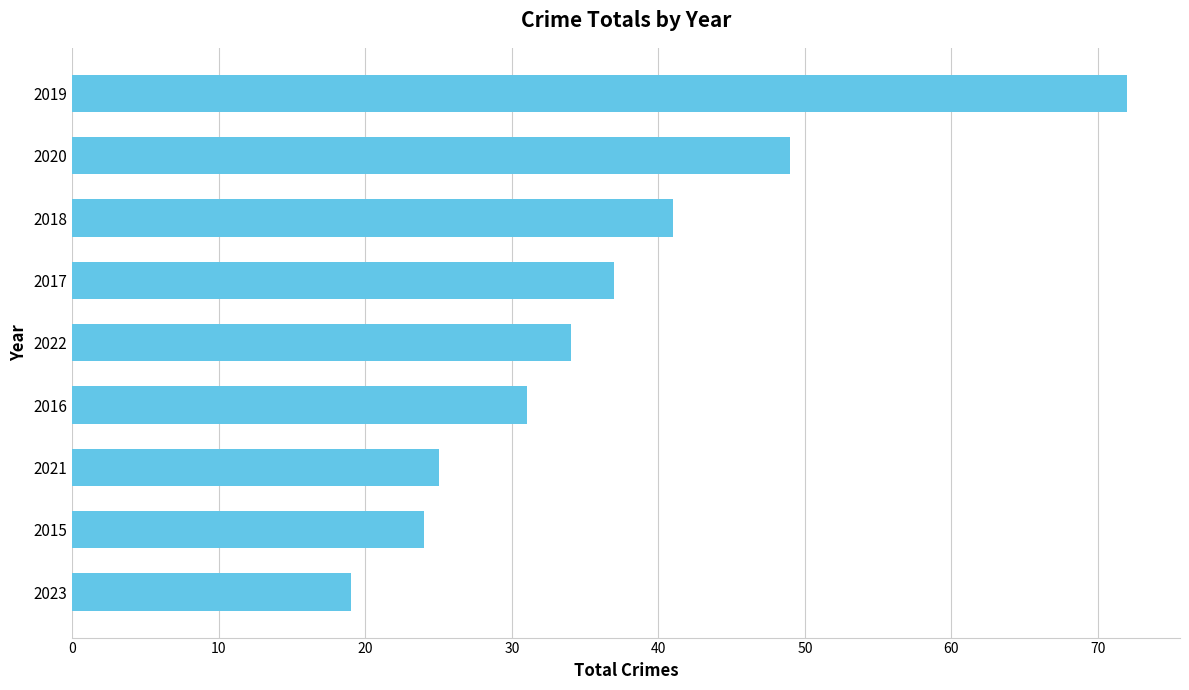

Which label corresponds to the smallest value in the chart?

2023